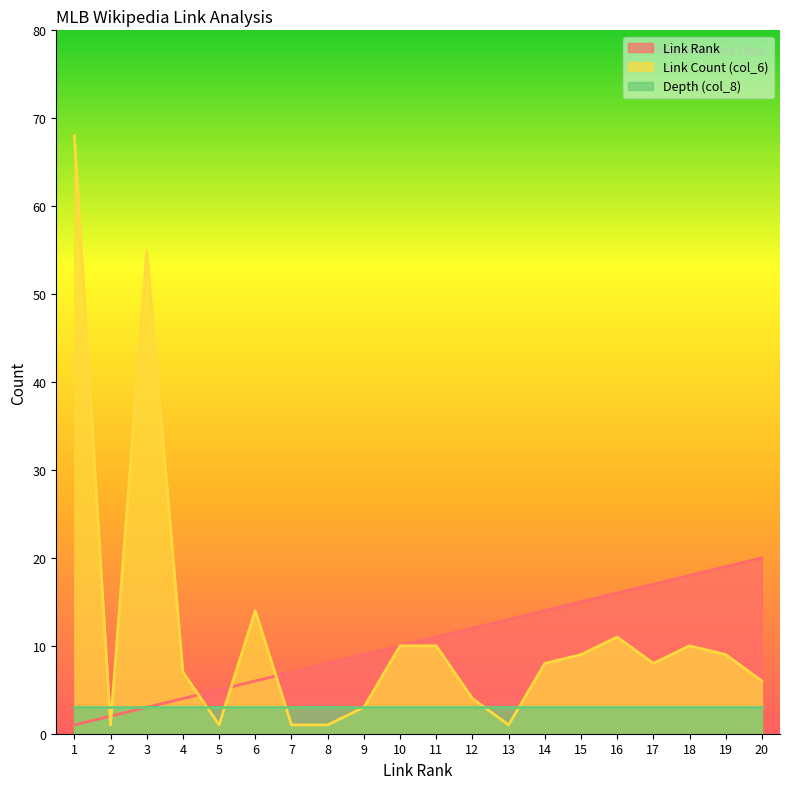

What is the value of the Link Count (col_6) point at the 19th from the left?

9